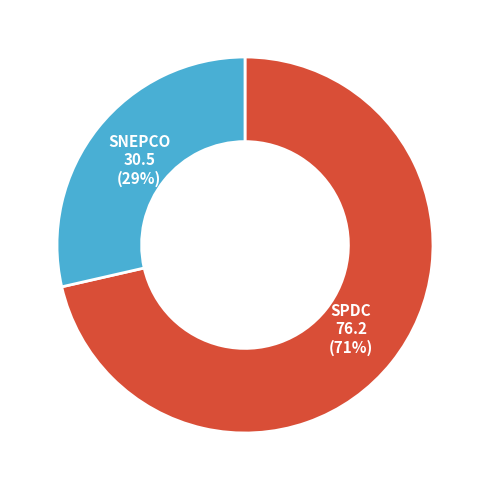

To the nearest percent, what is the average slice percentage?

50%